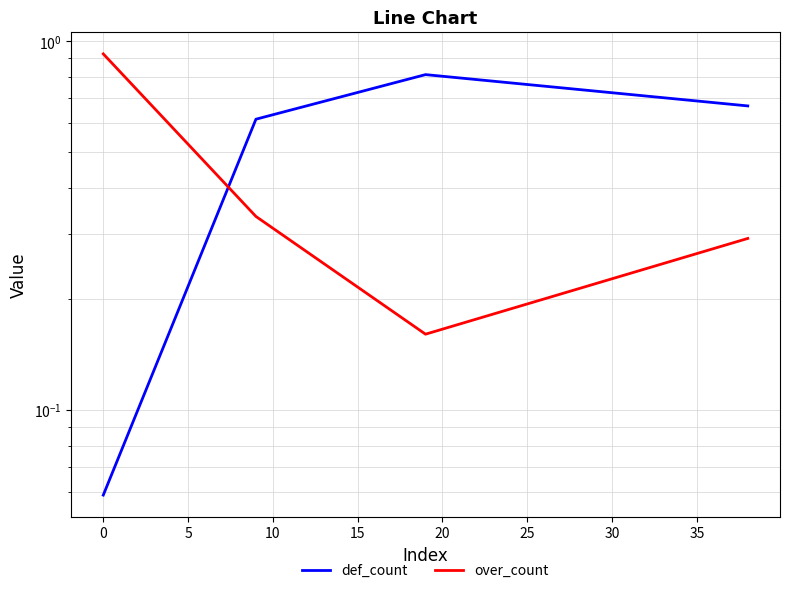

How many intersections are there between def_count and over_count?

1